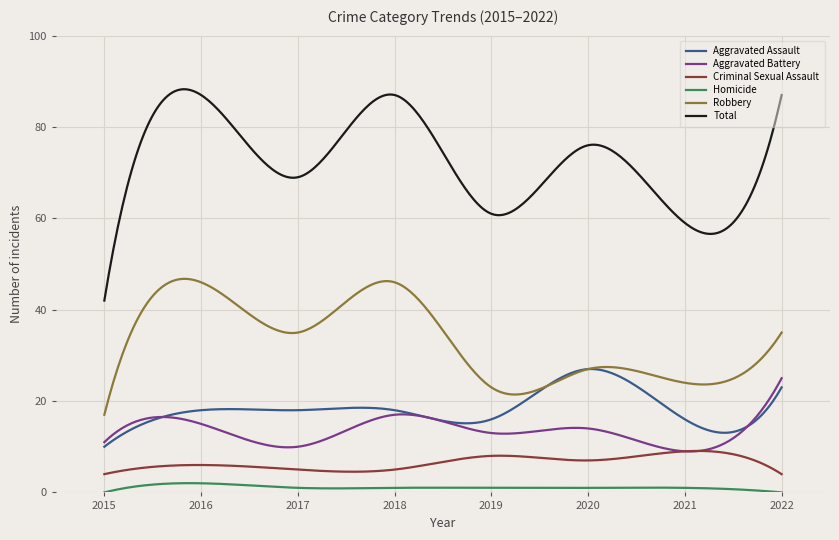

What is the minimum value for Total?

42.0